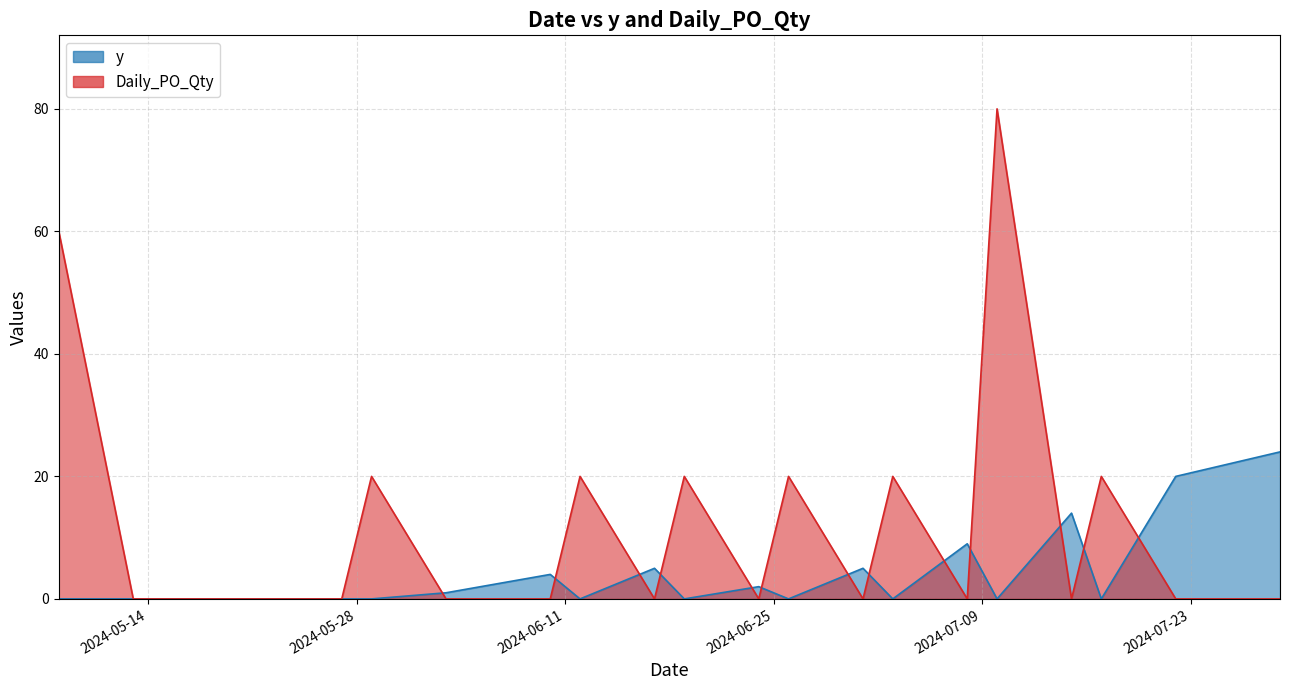

How many positive values does the Daily_PO_Qty series have?

8